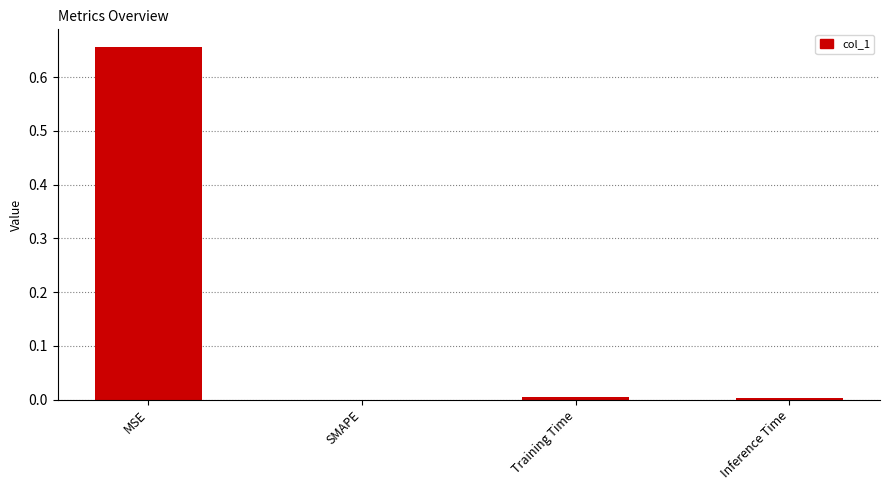

True or false: the data shows 0.0 at SMAPE.

True